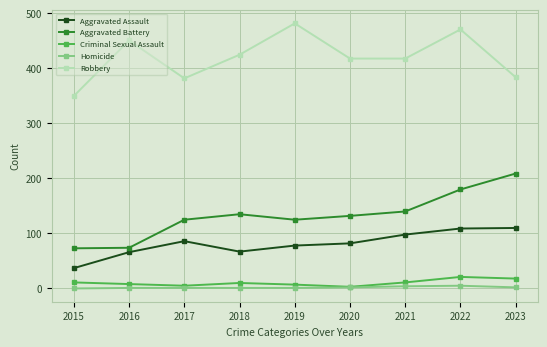

True or false: Criminal Sexual Assault and Aggravated Battery cross at least once.

False